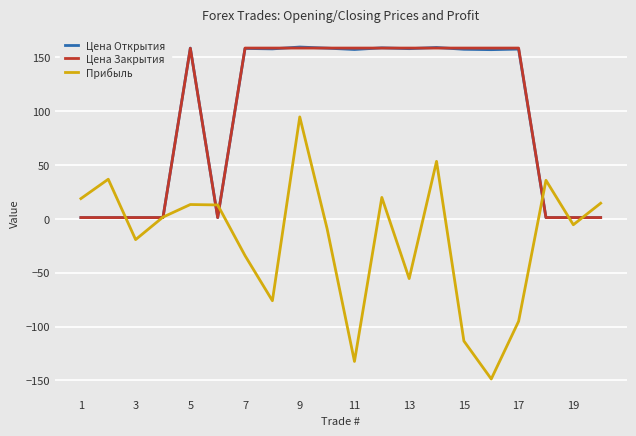

Which series ends up on top after the final intersection of Цена Закрытия and Цена Открытия?

Цена Закрытия